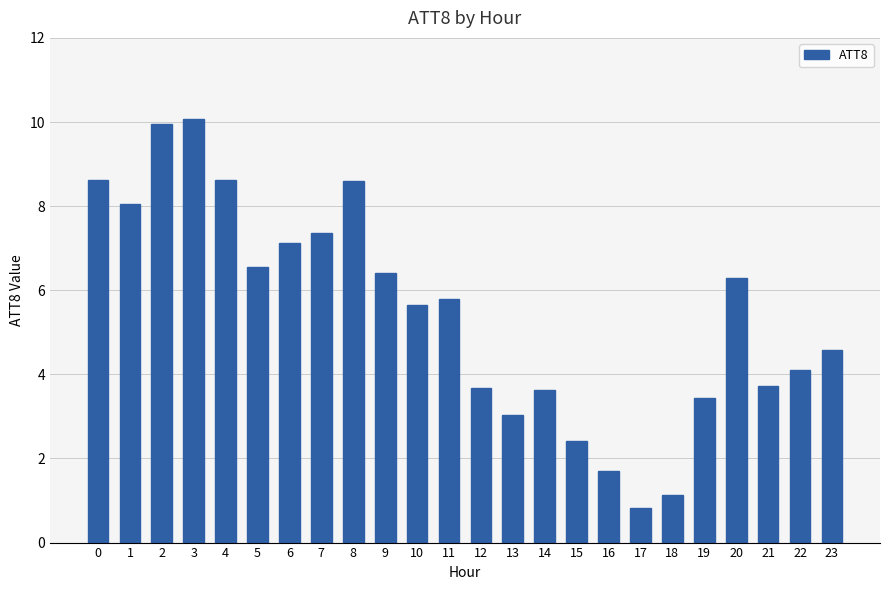

At which category does the chart reach its minimum across all series?

17